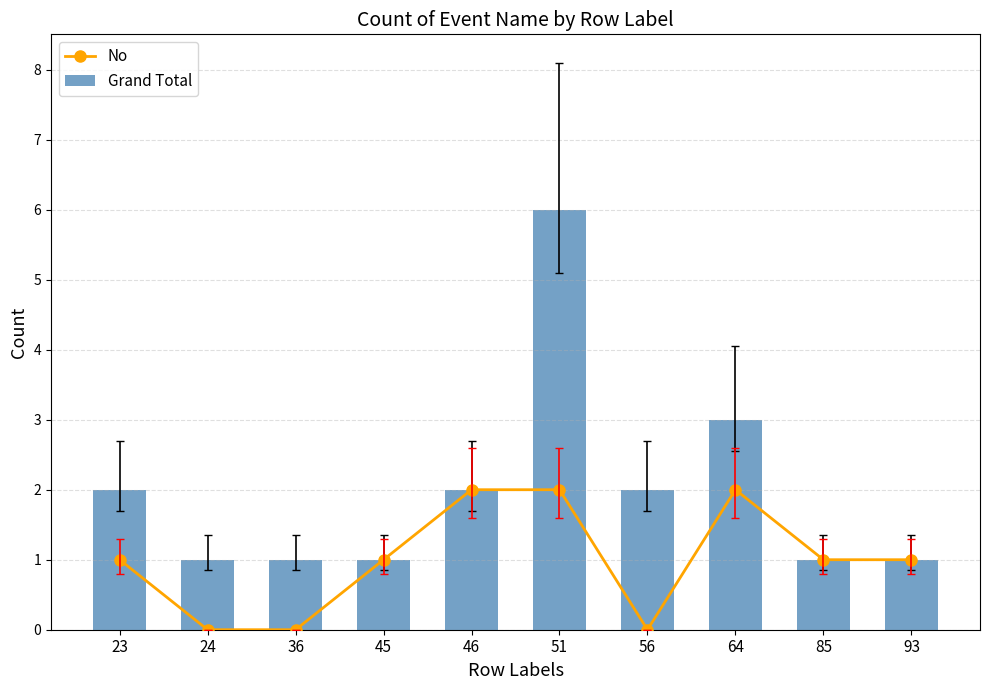

What is the spread (max minus min) of values at 56?

2